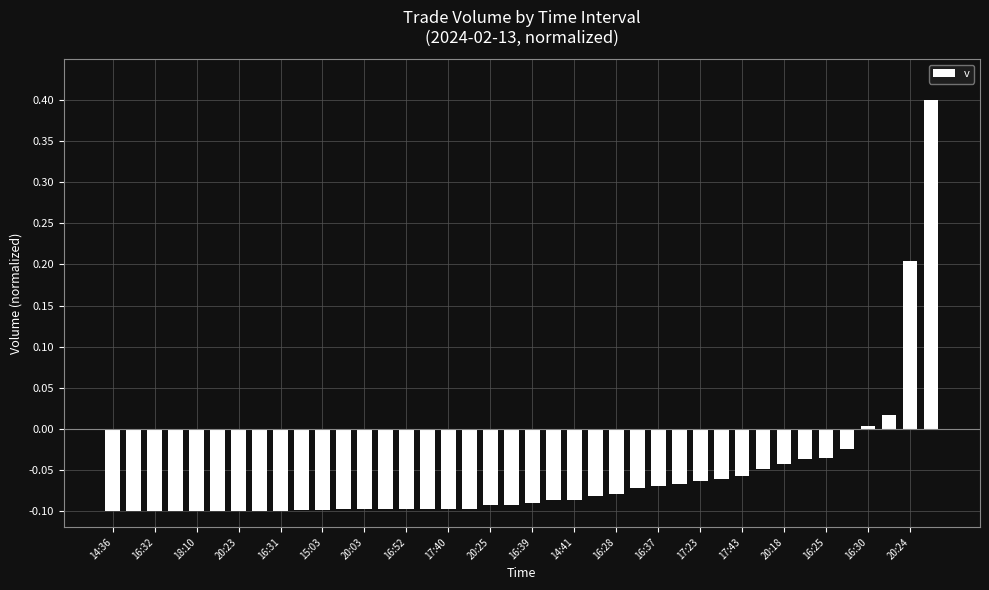

What is the maximum value shown in the chart?

0.4